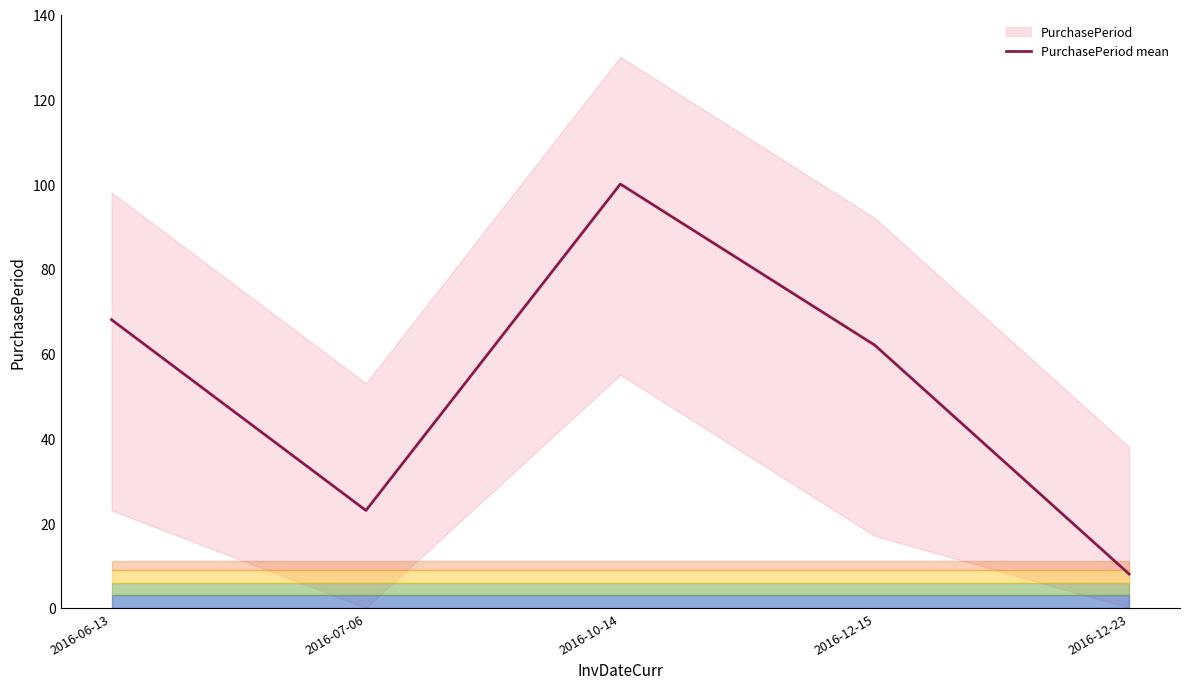

Reading left to right, list all the values displayed in this chart.

2016-06-13=68	2016-07-06=23	2016-10-14=100	2016-12-15=62	2016-12-23=8